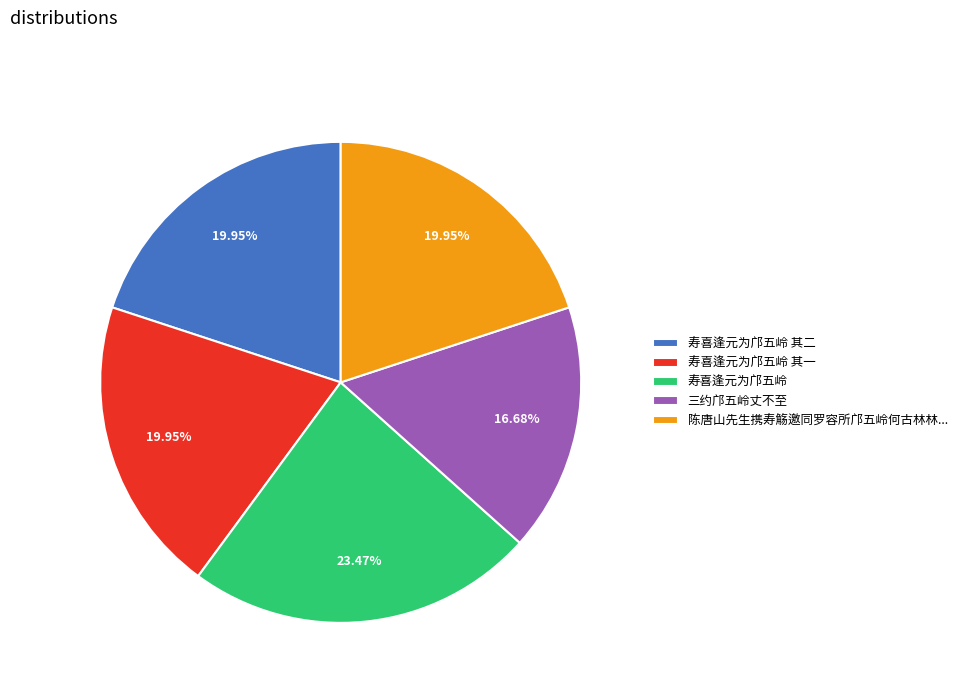

How much of the chart is everything except 寿喜逢元为邝五岭?

76.5%